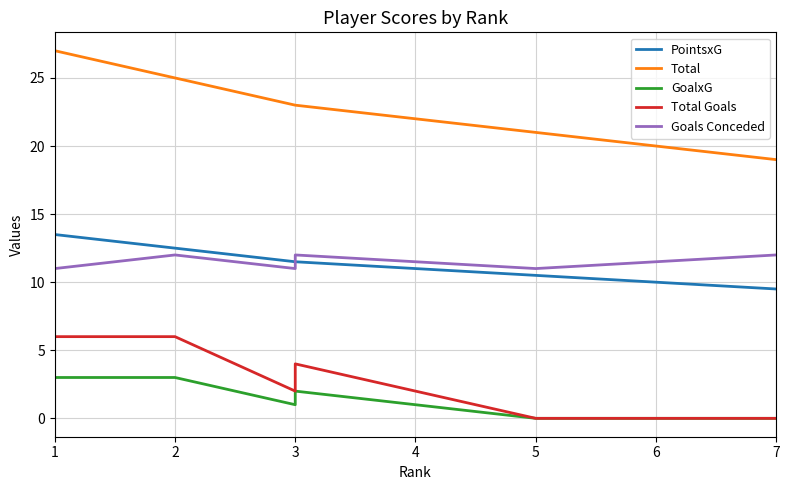

What is the value of the Goals Conceded point at the 3rd from the left?

11.0